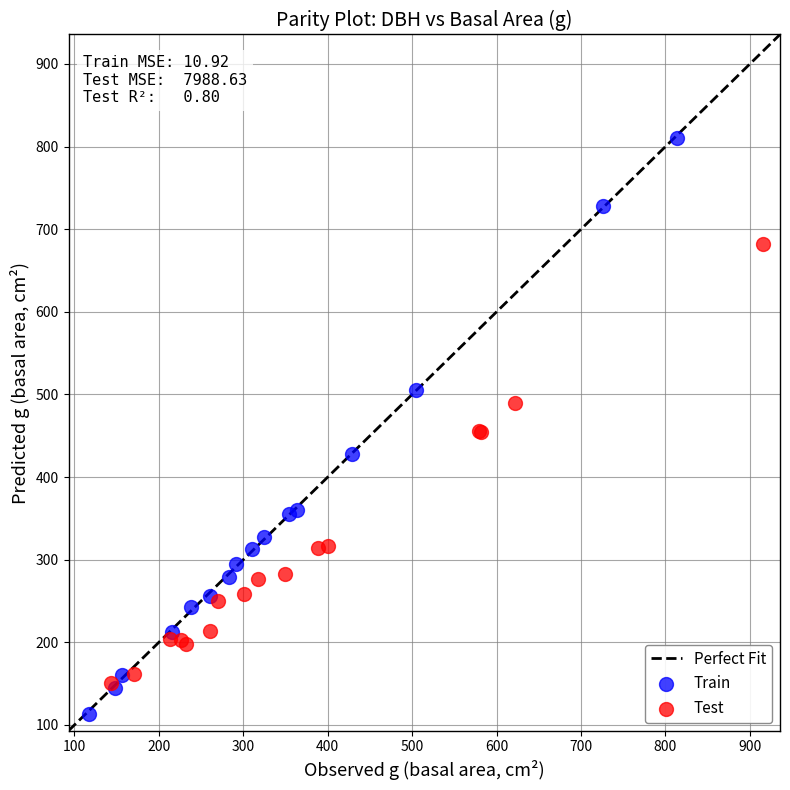

Which series contains the highest Y value?

Train